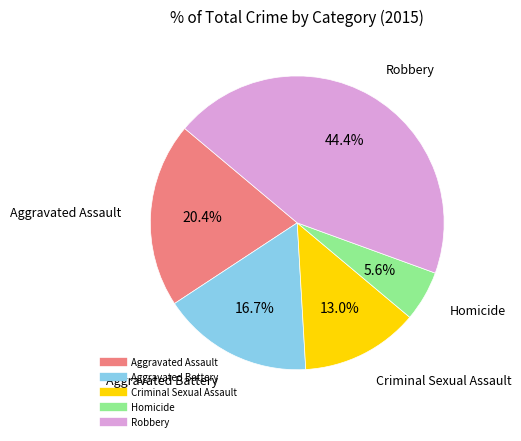

The Aggravated Assault slice represents 31% of the pie. True or false?

False